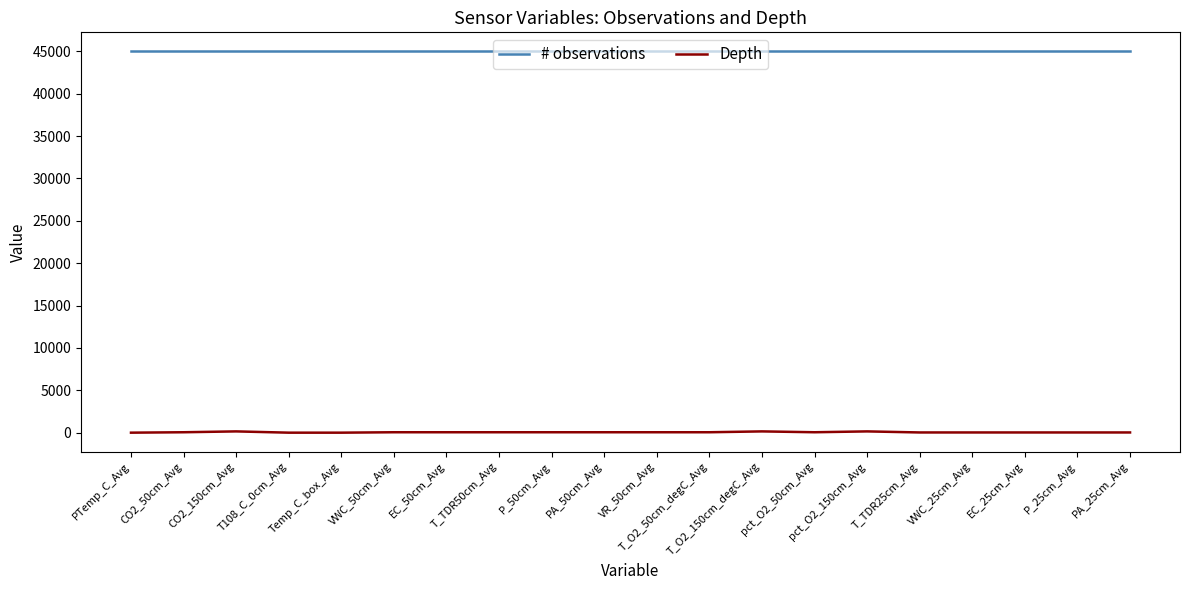

Which series has the widest spread of values?

Depth